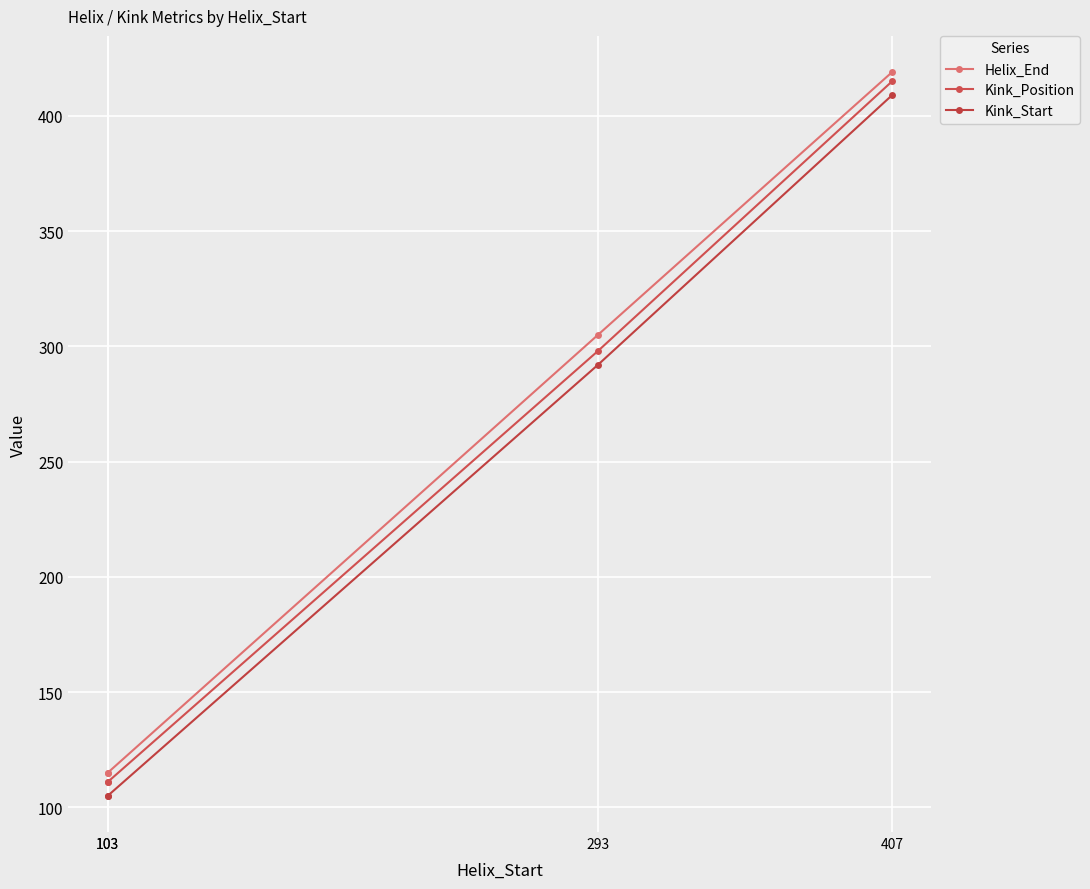

How many lines are shown in the chart?

3